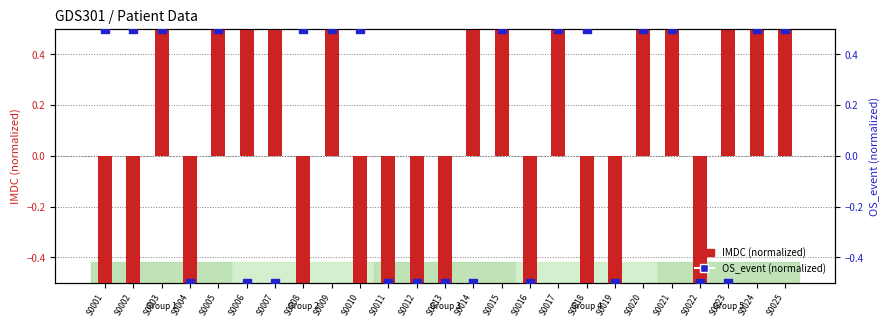

Which series has the largest total across all categories?

OS_event (normalized)